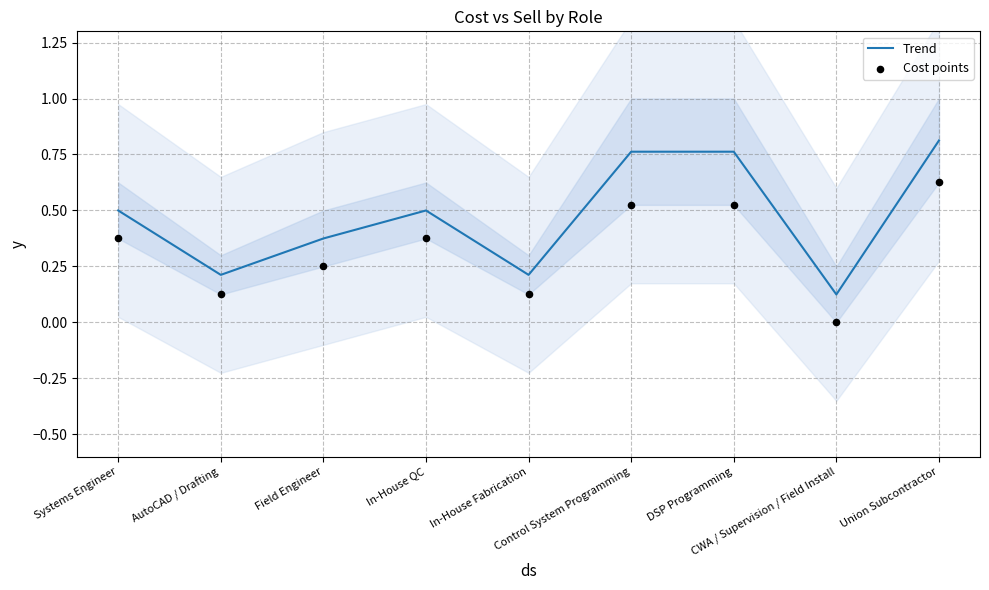

Which series reaches the maximum Y coordinate?

Trend